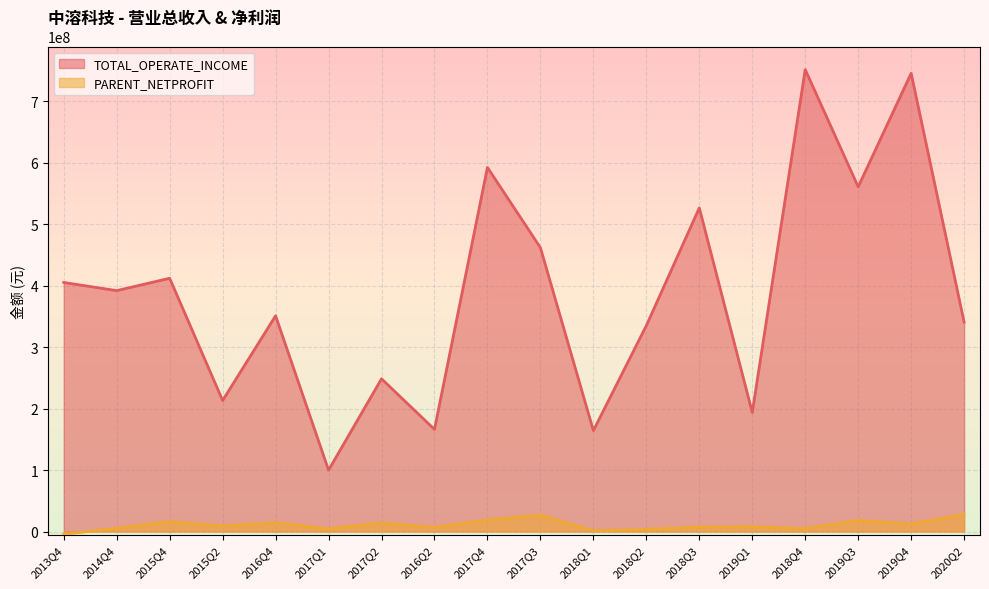

What value does the TOTAL_OPERATE_INCOME series have at 2017Q2?

248547784.3